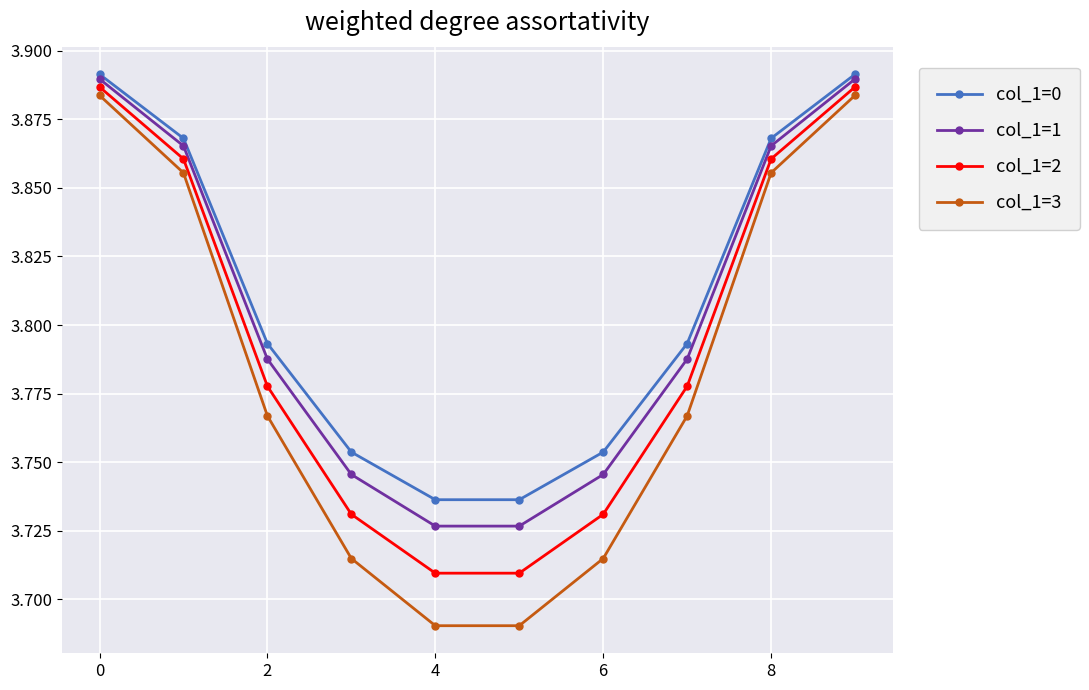

Count the col_1=0 values in the range 3 to 4.

10